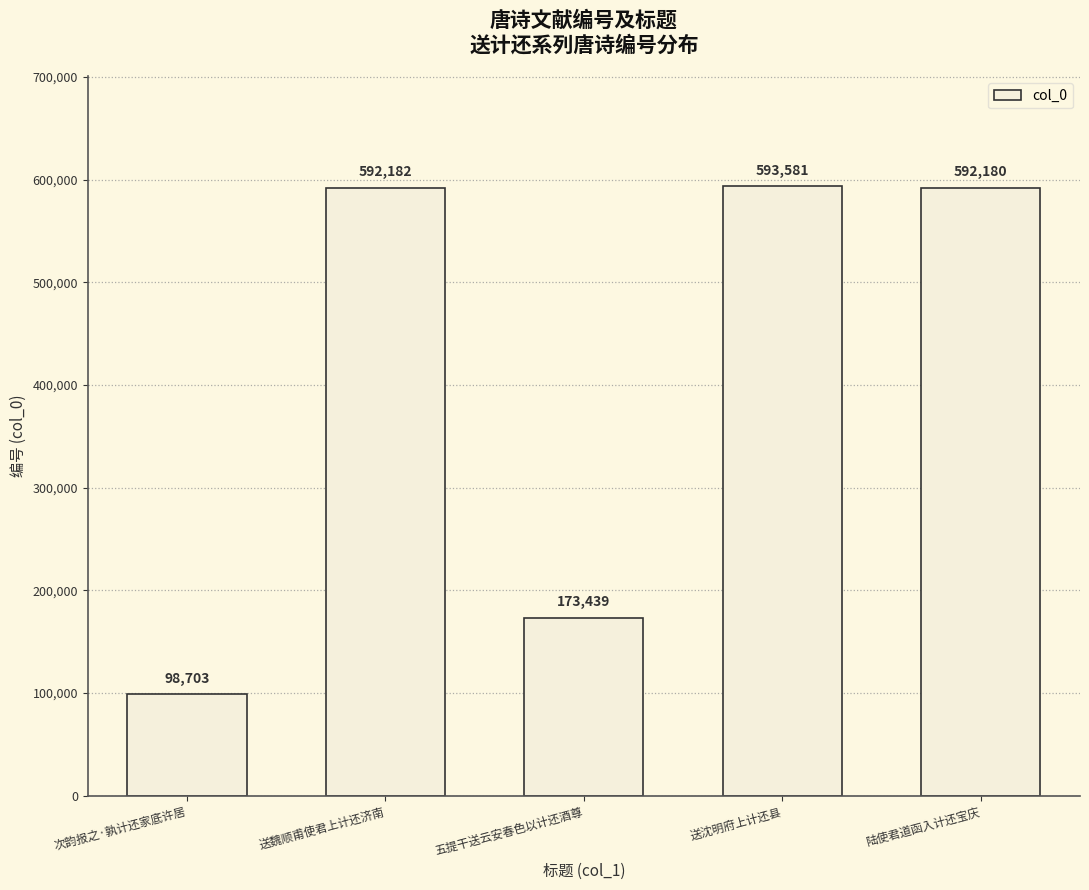

The value at 陆使君道函入计还宝庆 is 329904. True or false?

False